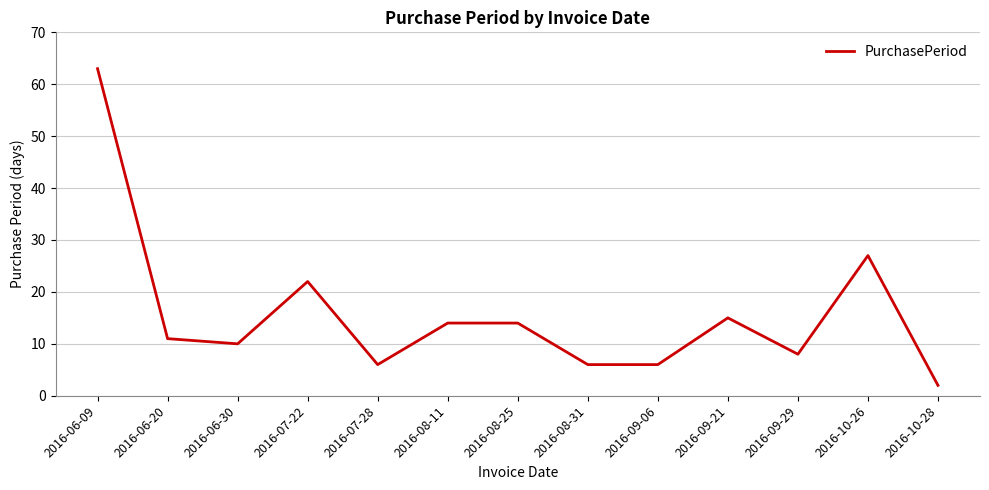

Where is the data nearest to the value 32?

2016-10-26